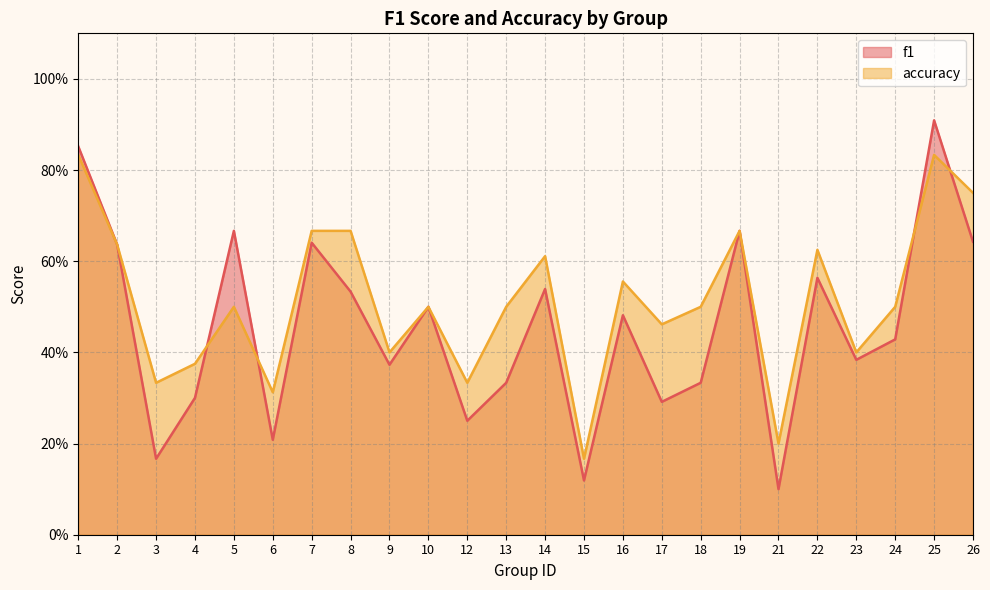

What is the difference between the maximum and minimum values in the f1 series?

0.8